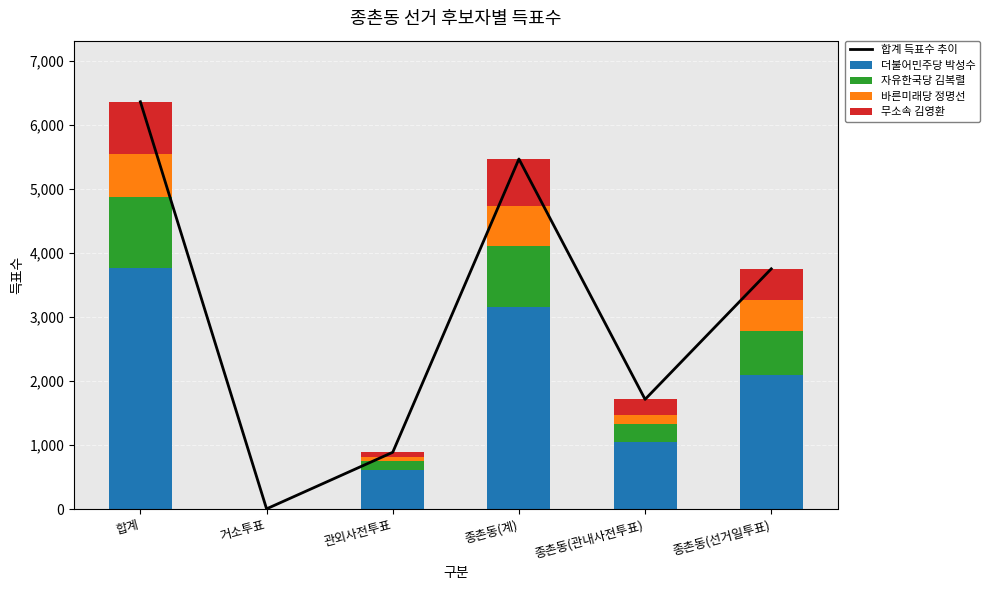

What is the sum of all 자유한국당 김복렬 values?

3168